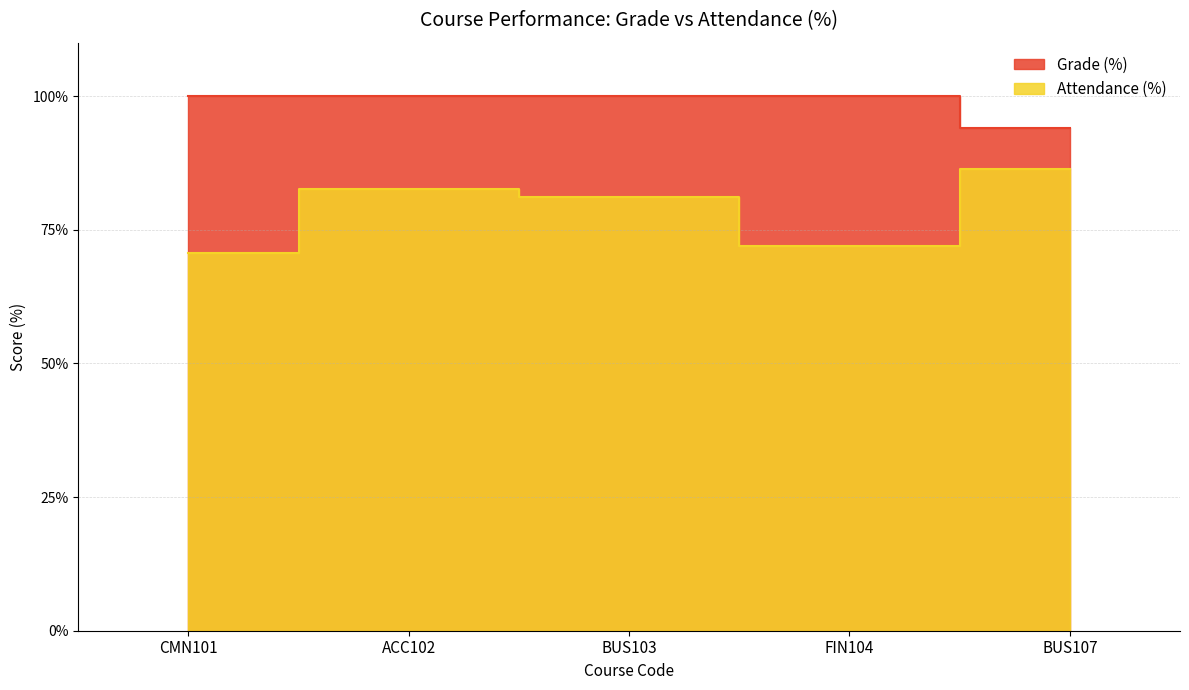

List the series in order of their overall mean, highest first.

Grade (%), Attendance (%)